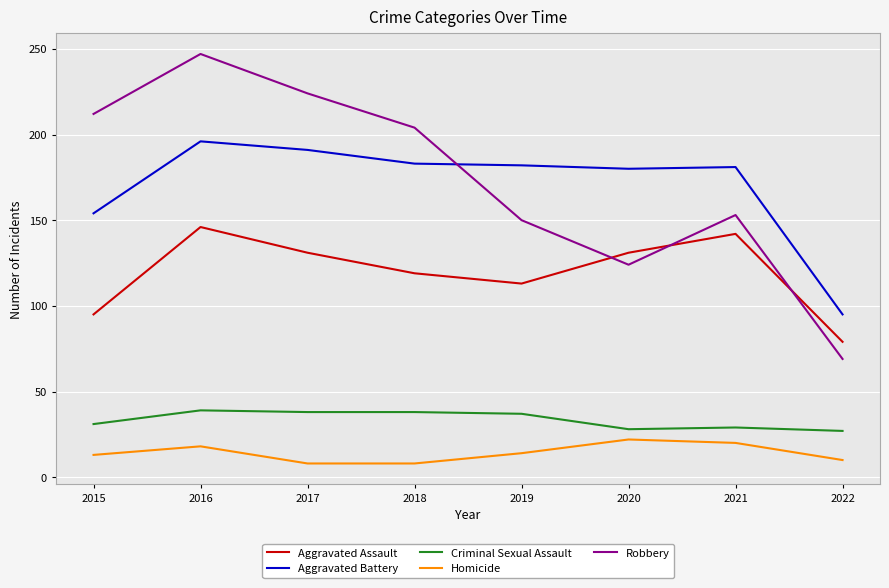

What is the minimum value for Aggravated Battery?

95